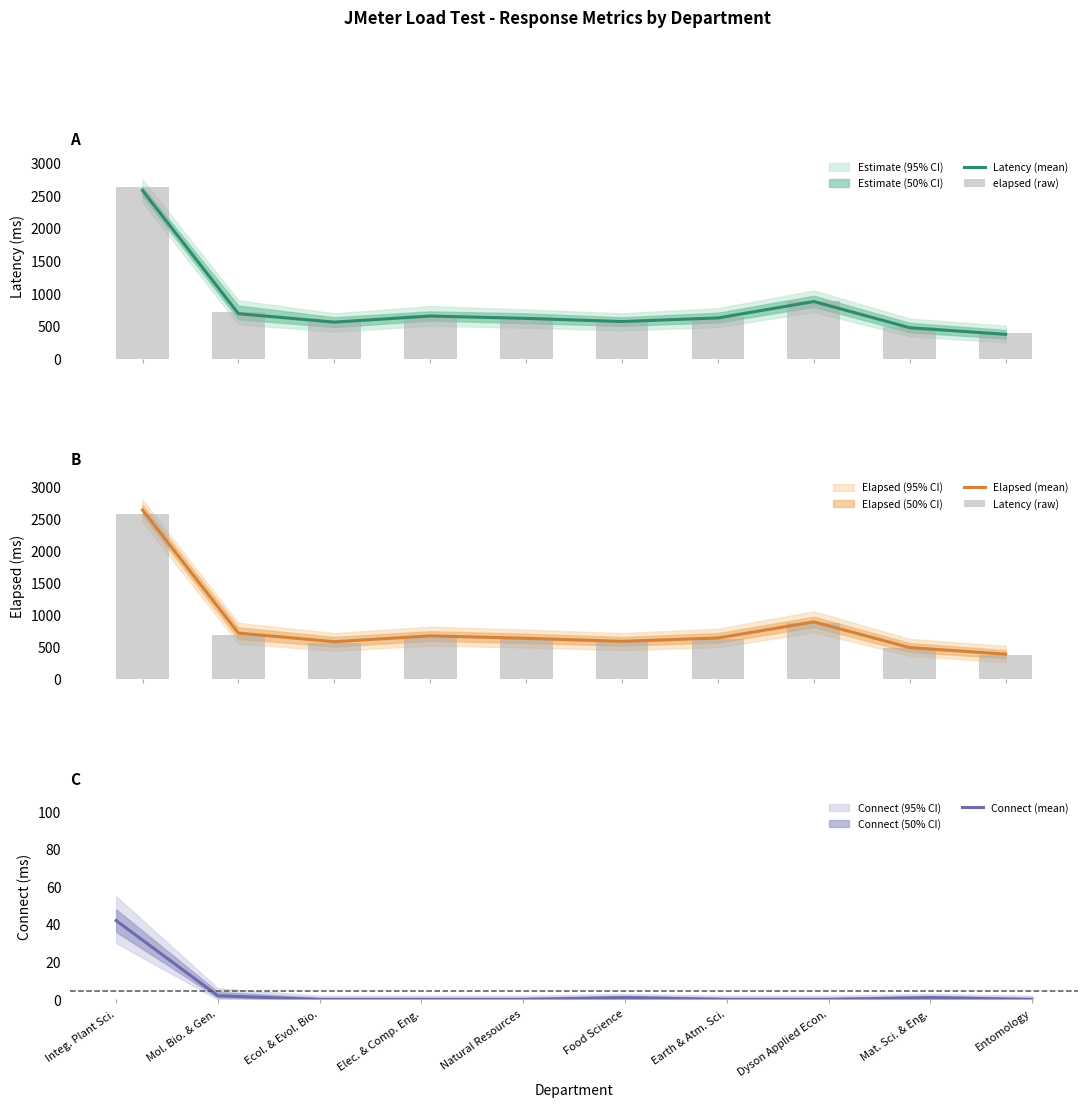

What is the label of the 6th bar from the right?

Natural Resources